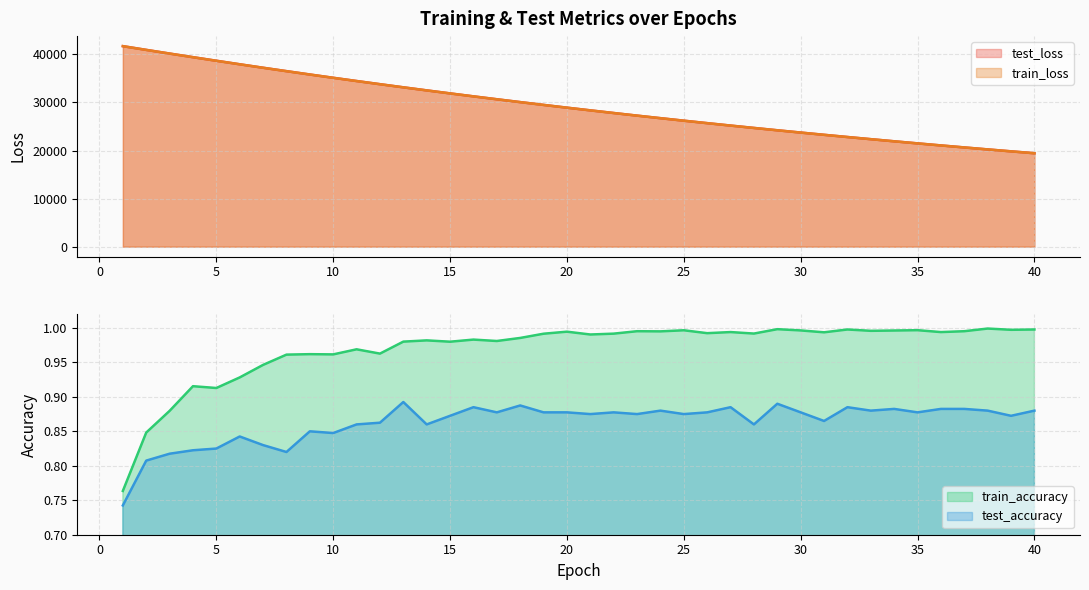

In test_accuracy, how many points are higher than both neighbors (excluding endpoints)?

12